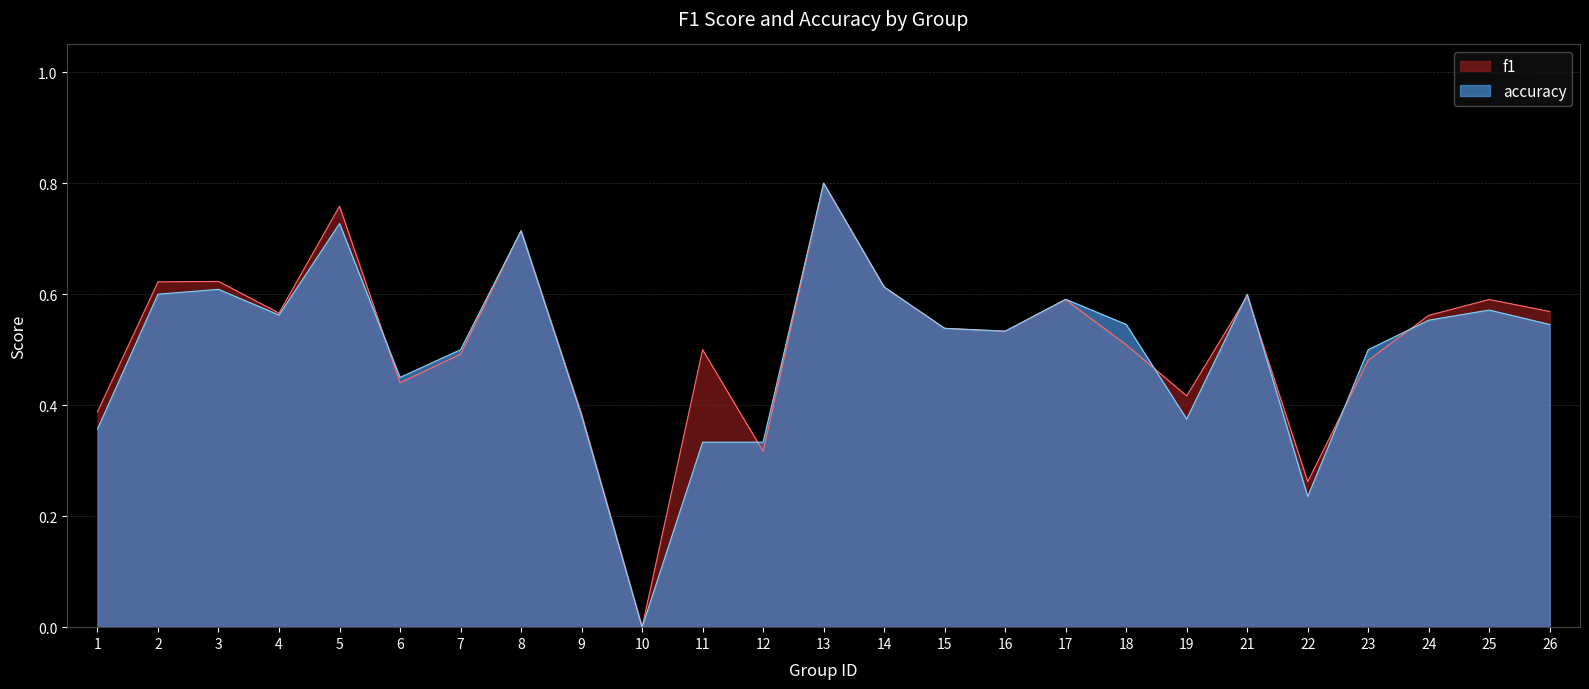

The value of f1 at 5 is 0.2. True or false?

False